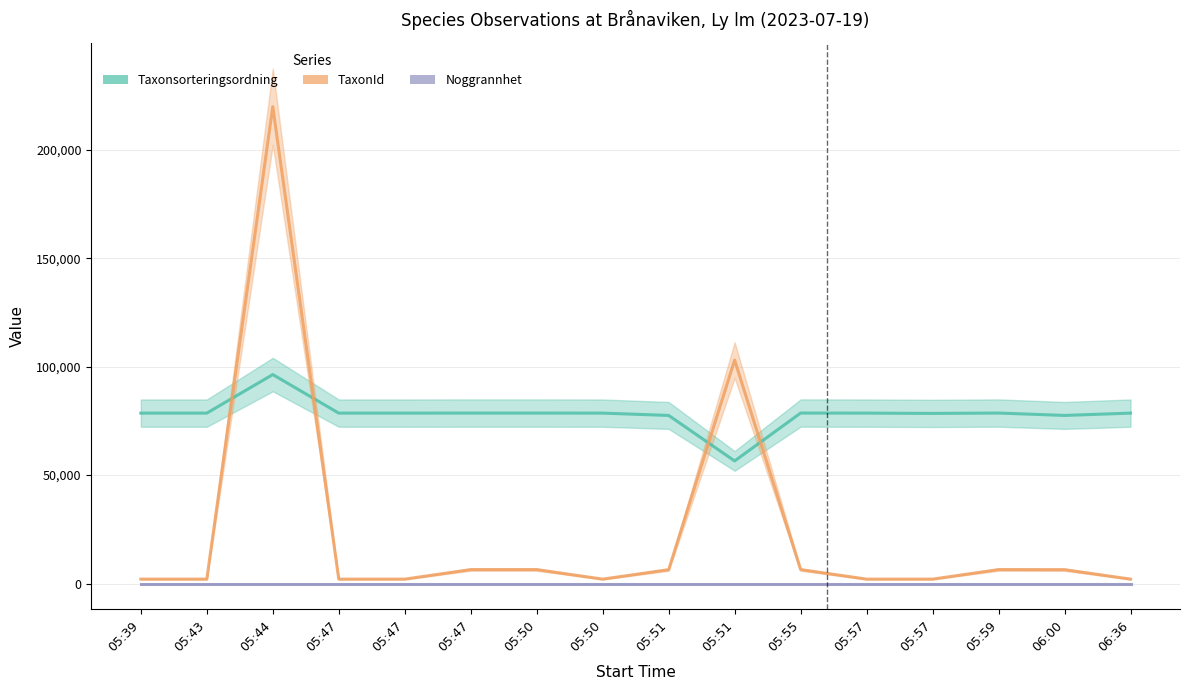

What is the lowest value of the TaxonId series?

2080